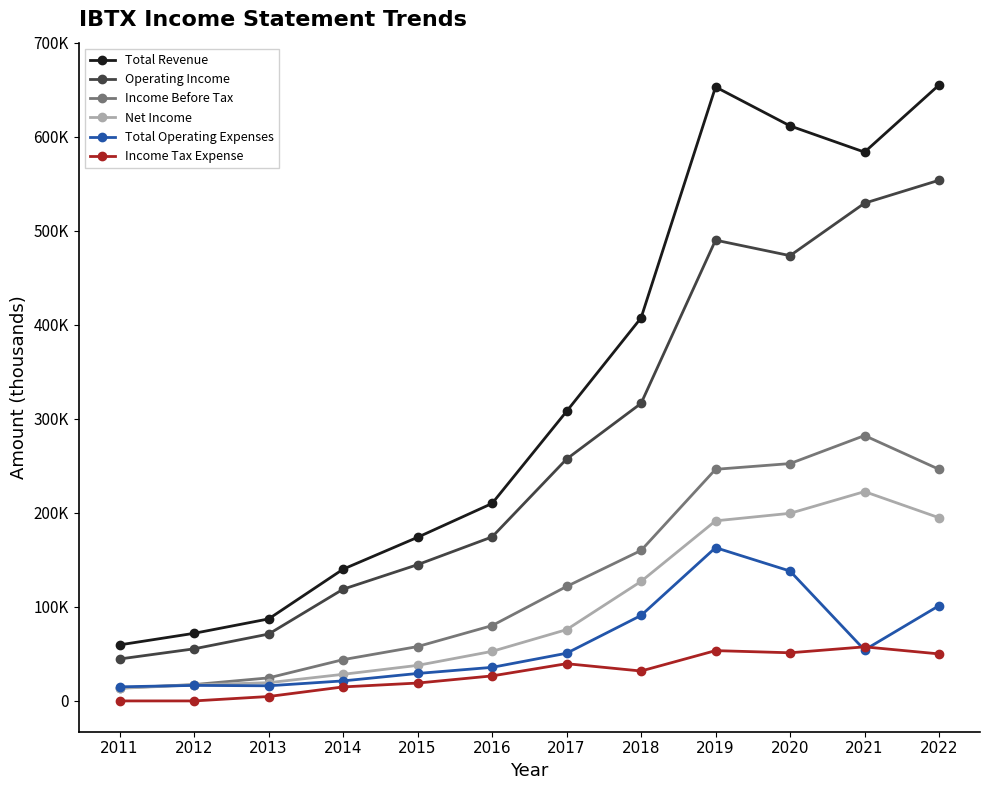

Which category has the lowest value across all series?

2011